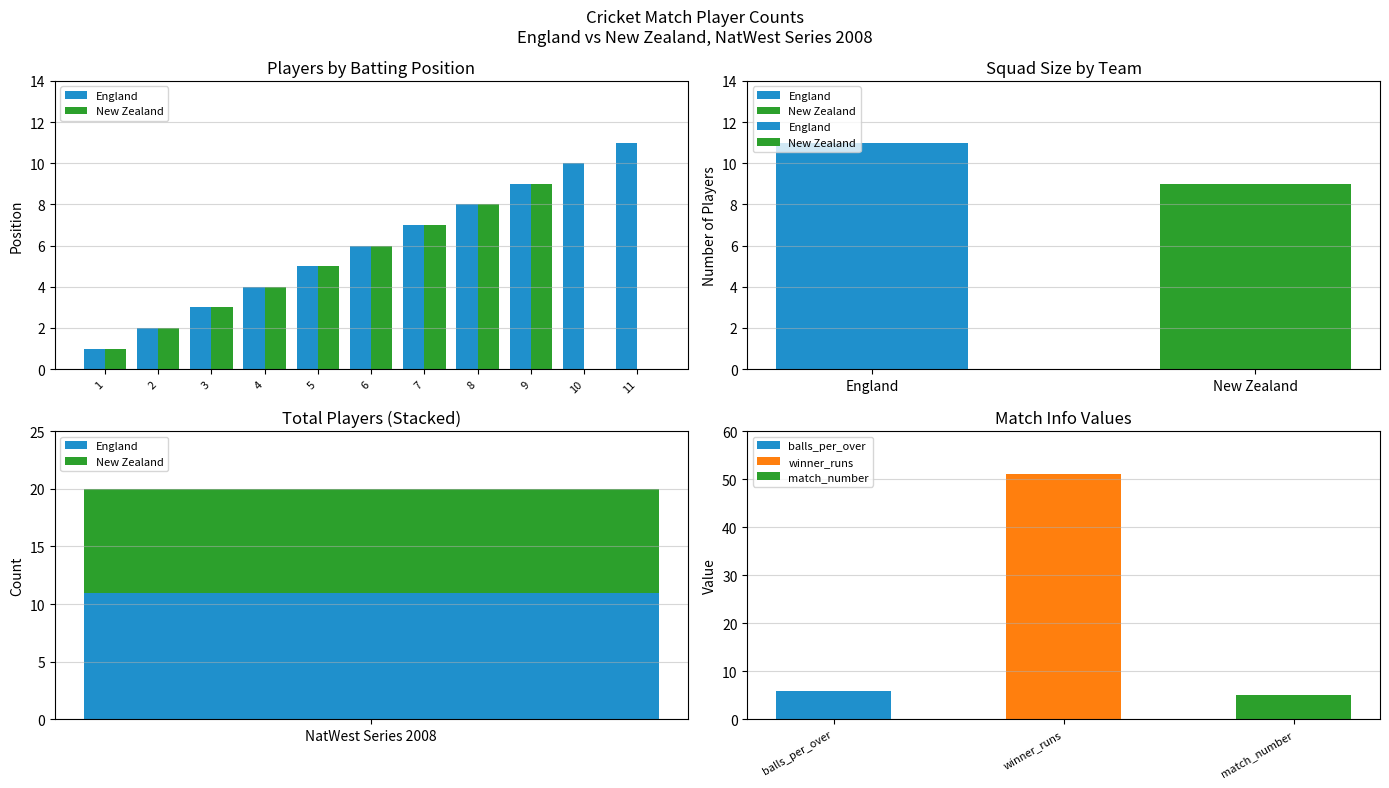

What is the average value of the England series?

6